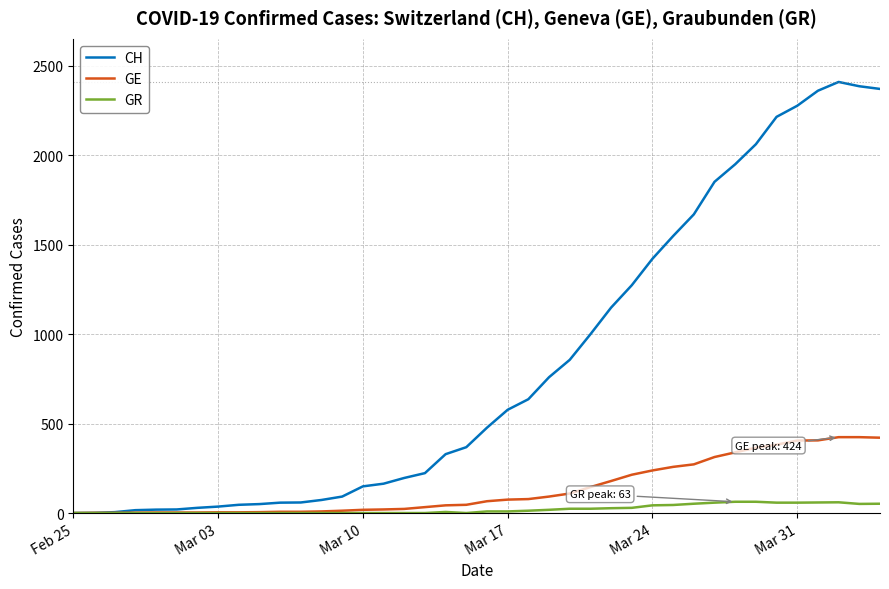

Does the chart have visible grid lines?

Yes